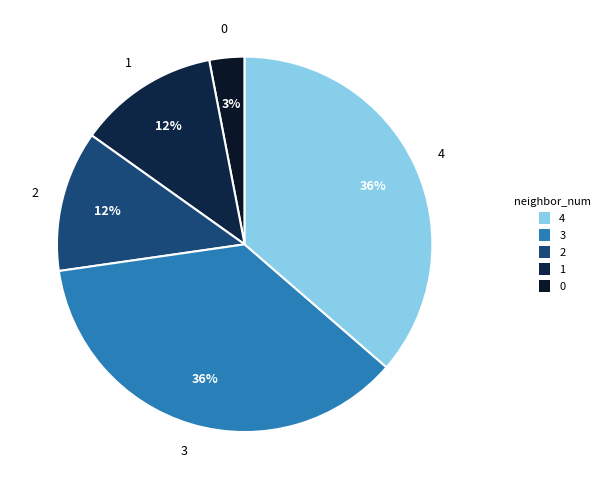

Is it true that 1 is 19% of the pie?

False